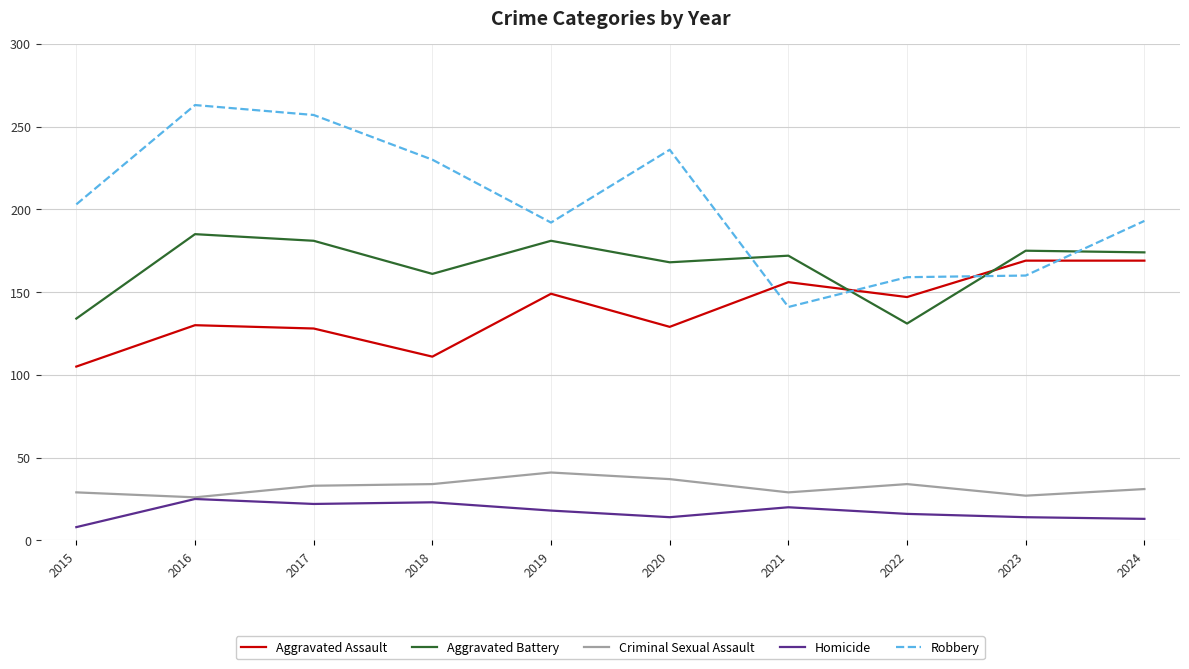

Is it true that Criminal Sexual Assault equals 34 at 2018?

True